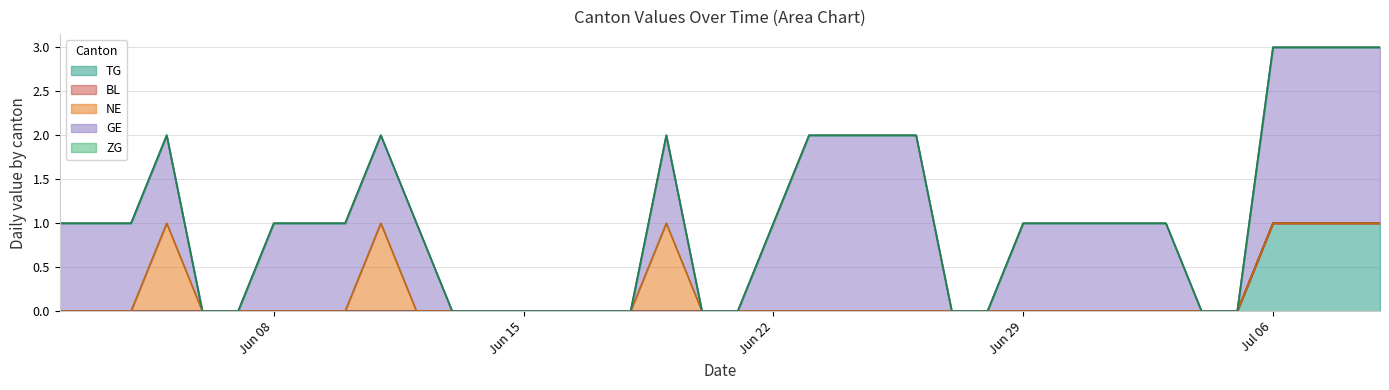

At which category is the sum across all series the highest?

2020-07-06